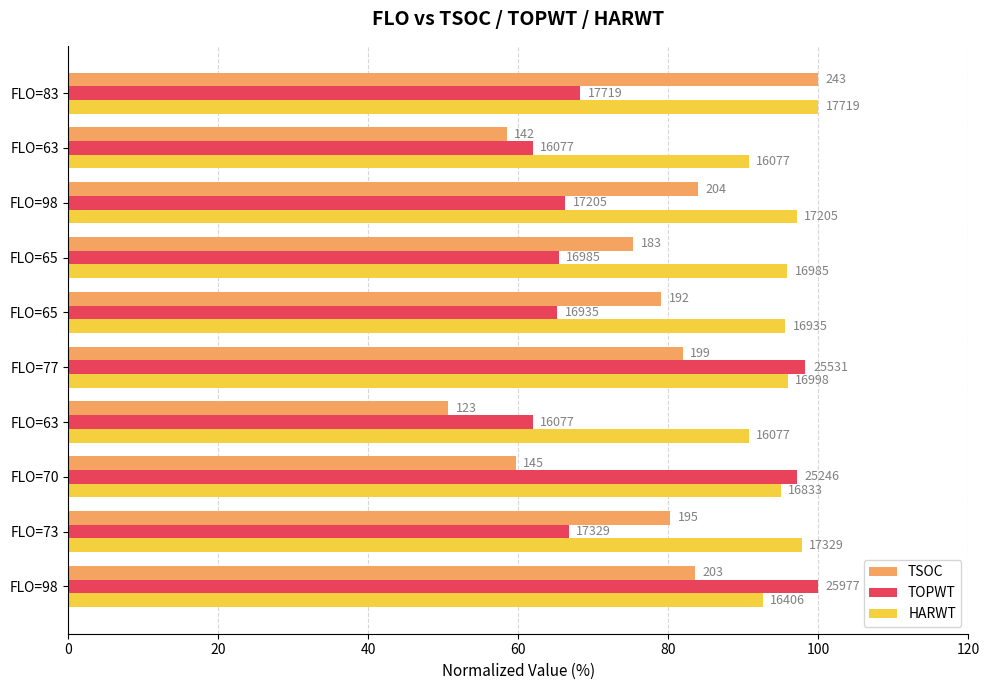

Which series has the widest spread of values?

TSOC